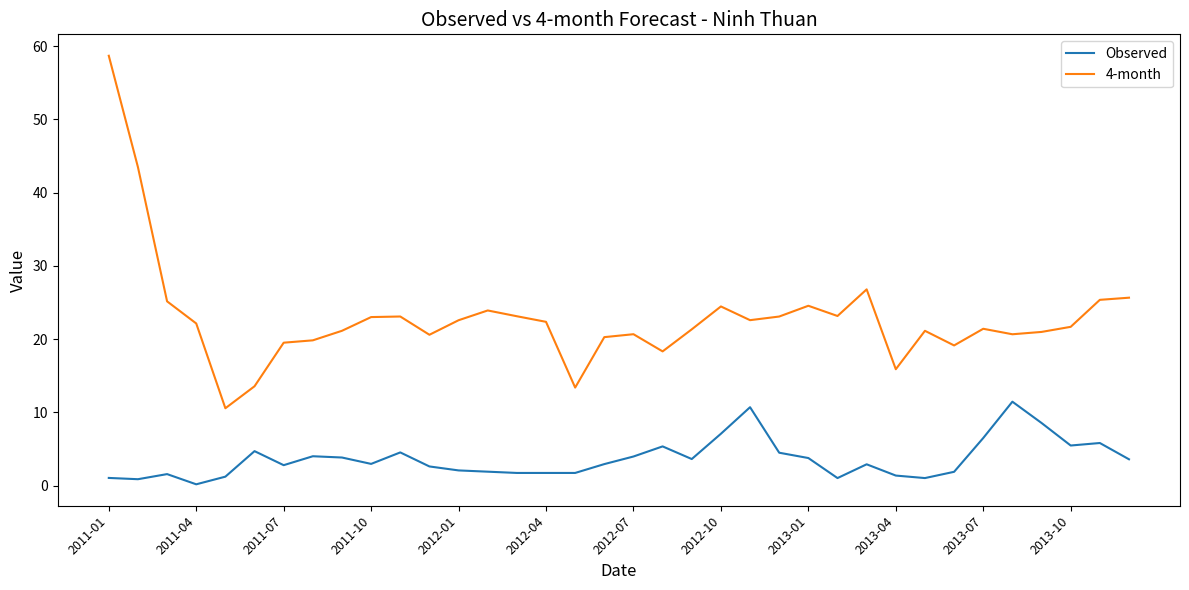

What is the greatest value displayed?

58.7